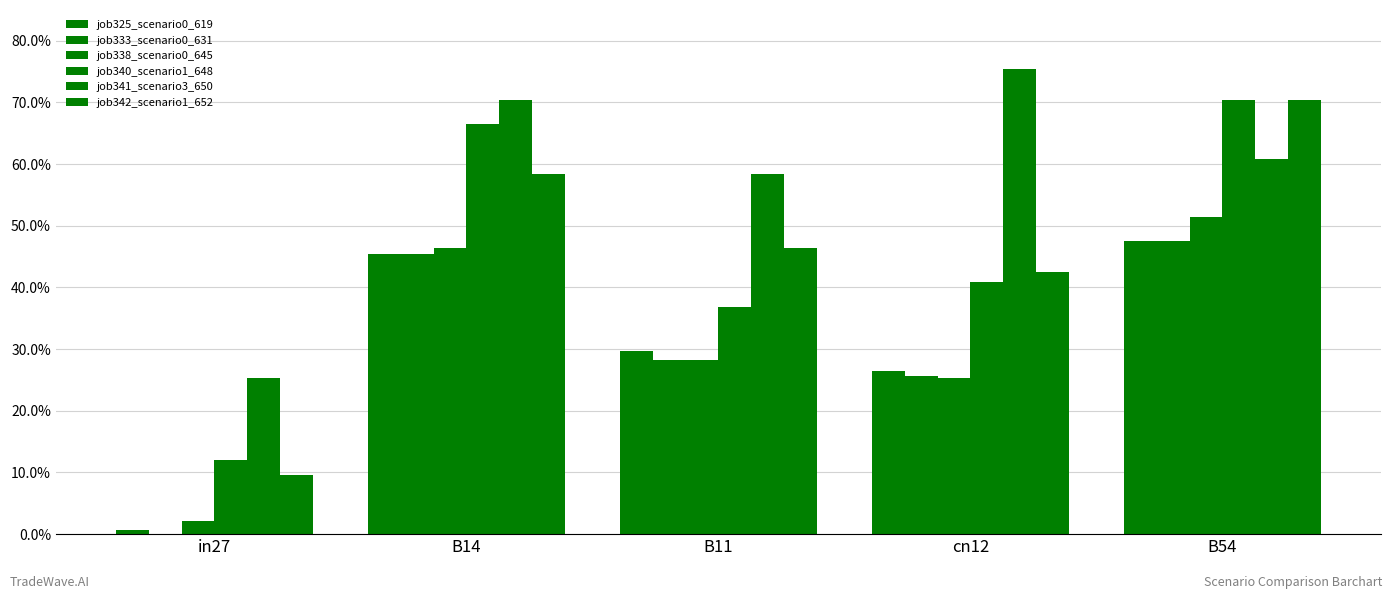

What position from the right is in27?

5